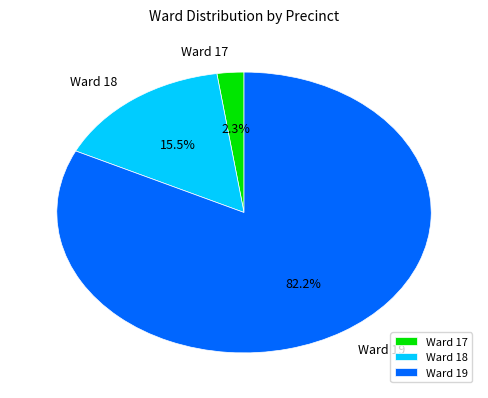

What percentage do Ward 19 and Ward 17 together represent?

84.5%